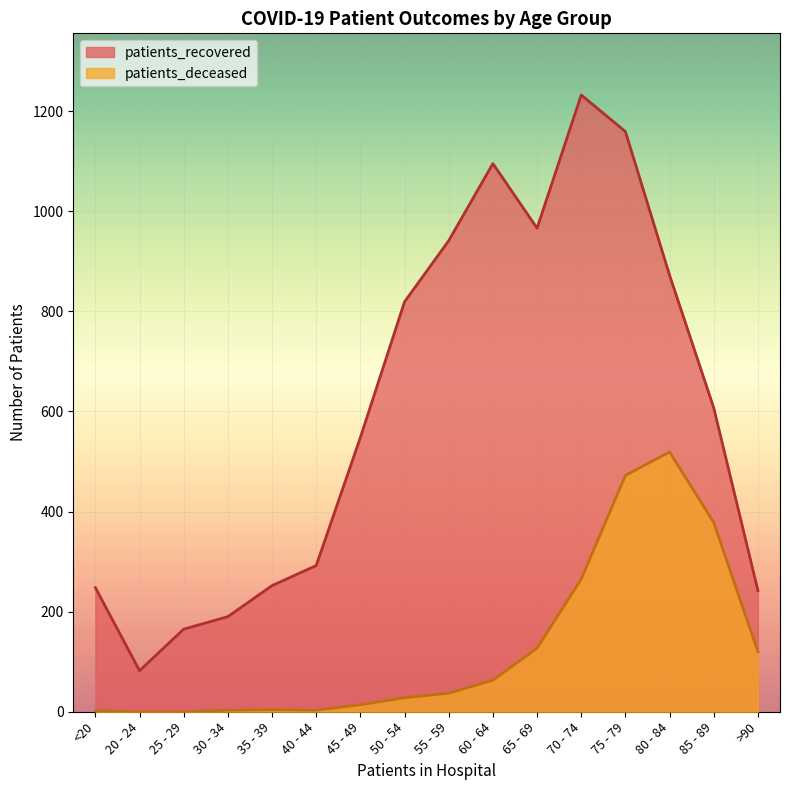

The patients_recovered series shows 65 at 35 - 39. True or false?

False